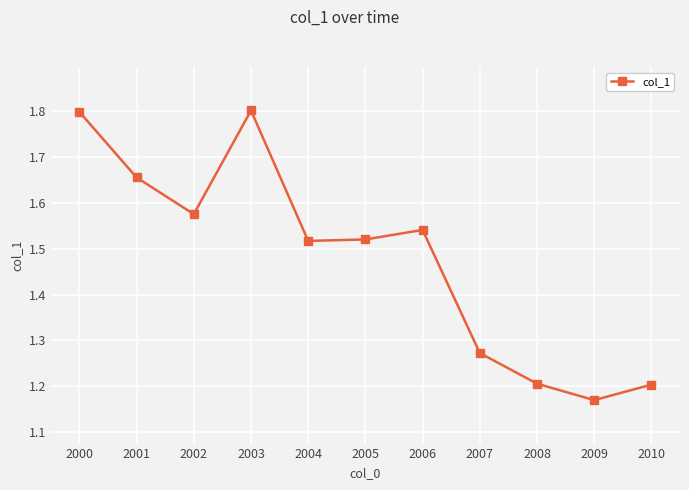

At which label is the value closest to 1?

2009